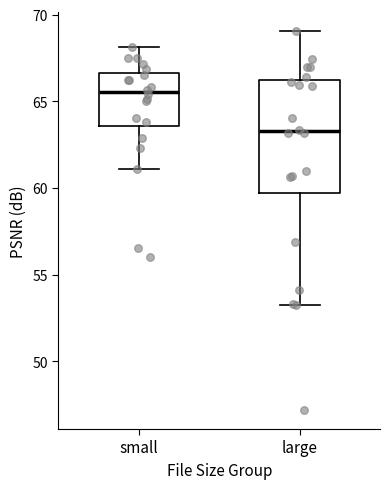

Which box is the tallest, from its lower edge to its upper edge?

large